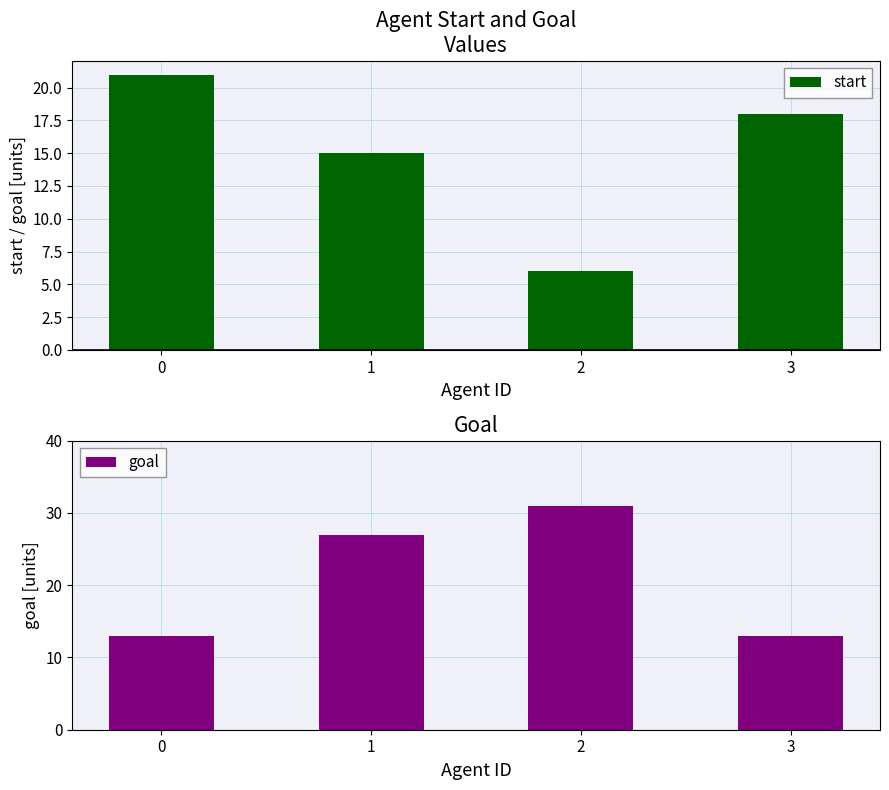

How many values in the goal series are below 27?

2